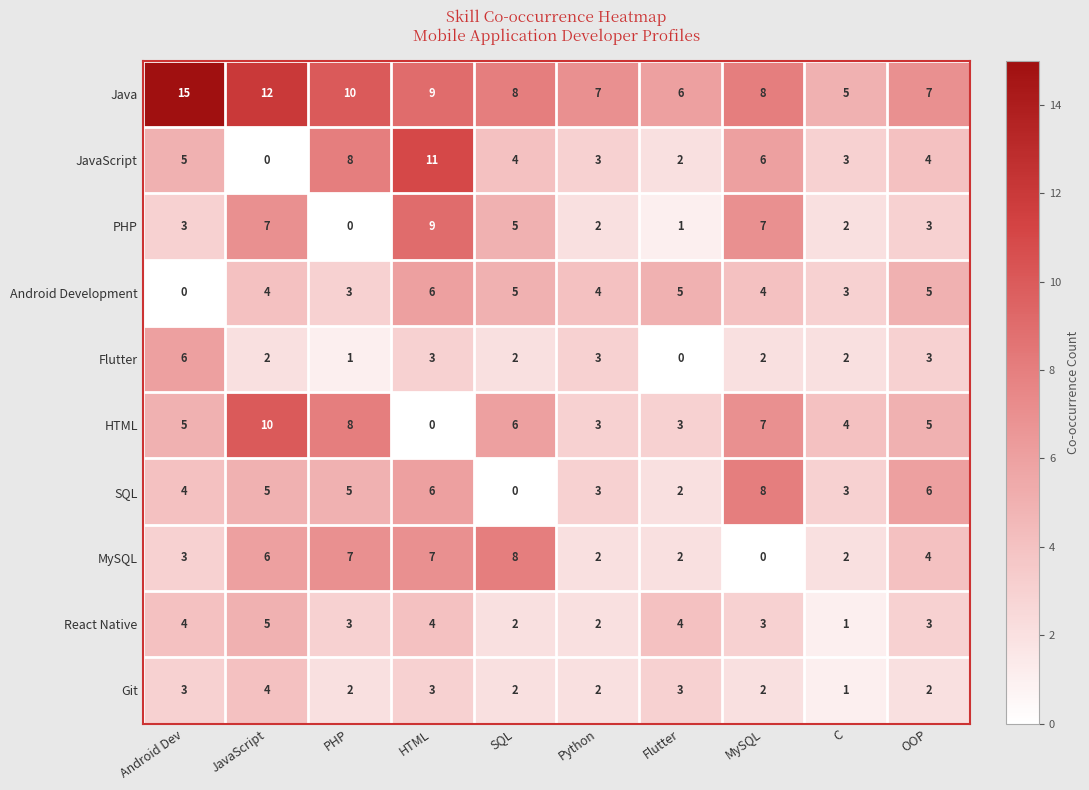

Which series has the largest total across all categories?

Java